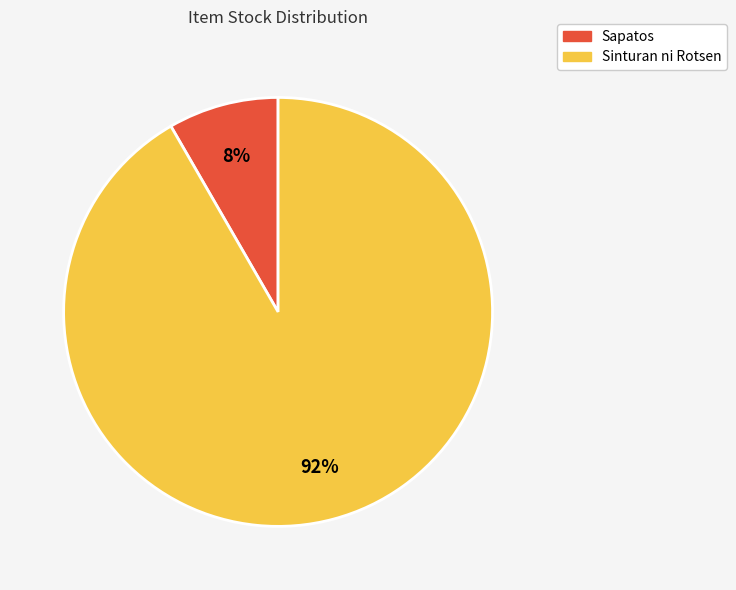

Rank the categories by value from highest to lowest.

Sinturan ni Rotsen, Sapatos